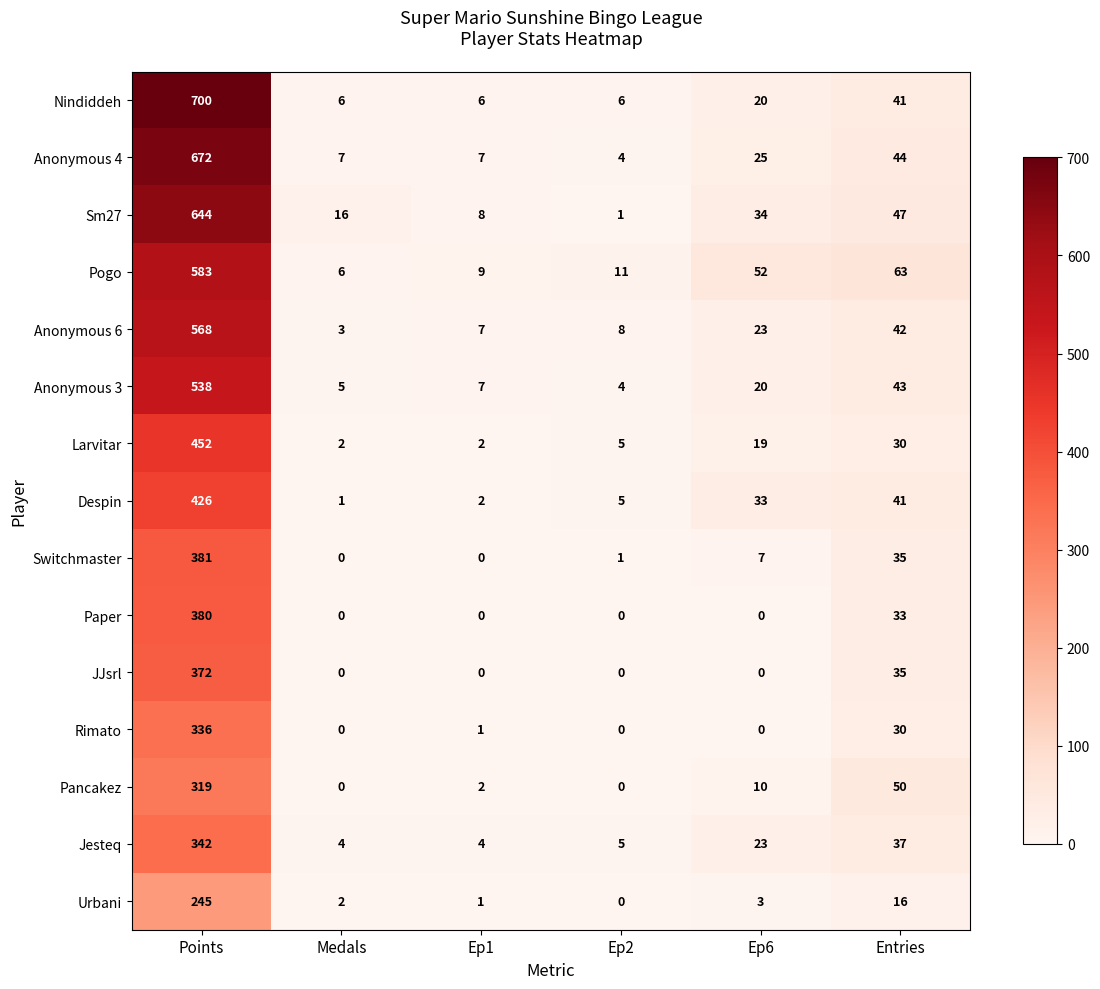

List the series in order of their peak value, lowest first.

Urbani, Pancakez, Rimato, Jesteq, JJsrl, Paper, Switchmaster, Despin, Larvitar, Anonymous 3, Anonymous 6, Pogo, Sm27, Anonymous 4, Nindiddeh